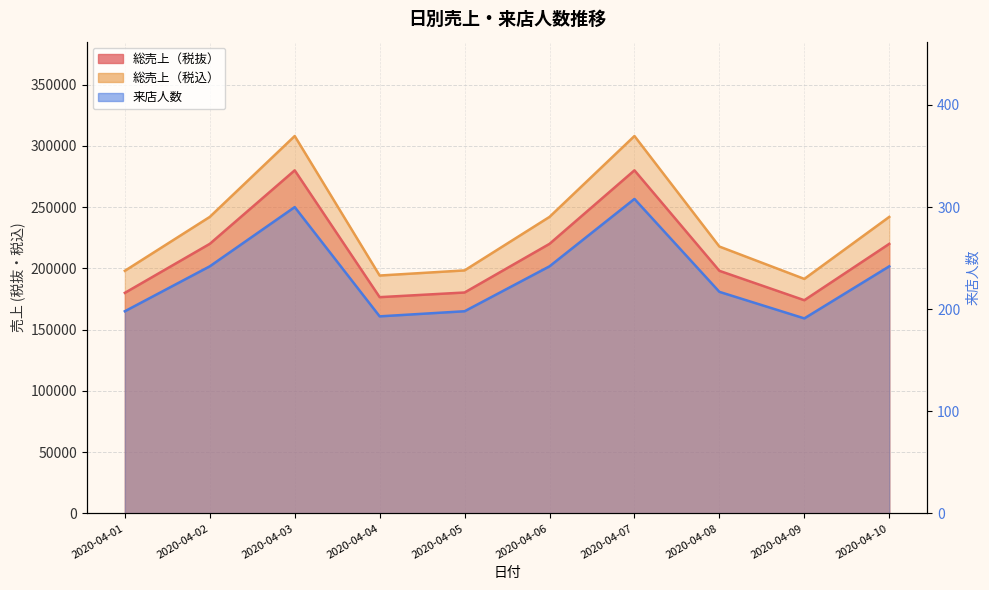

What is the sum of all 総売上（税込） values?

2341680